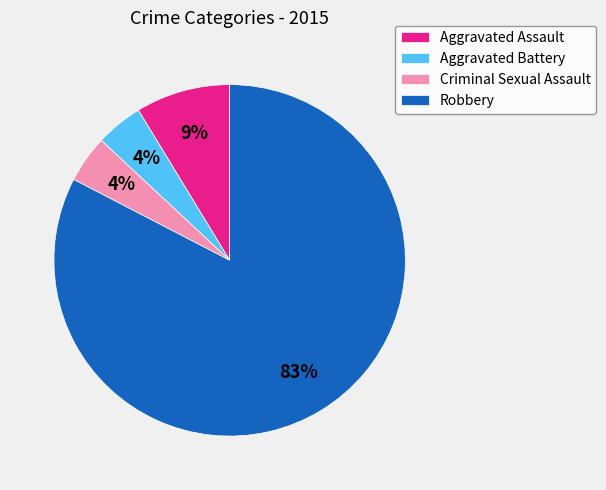

Which has a higher value, Criminal Sexual Assault or Aggravated Assault?

Aggravated Assault